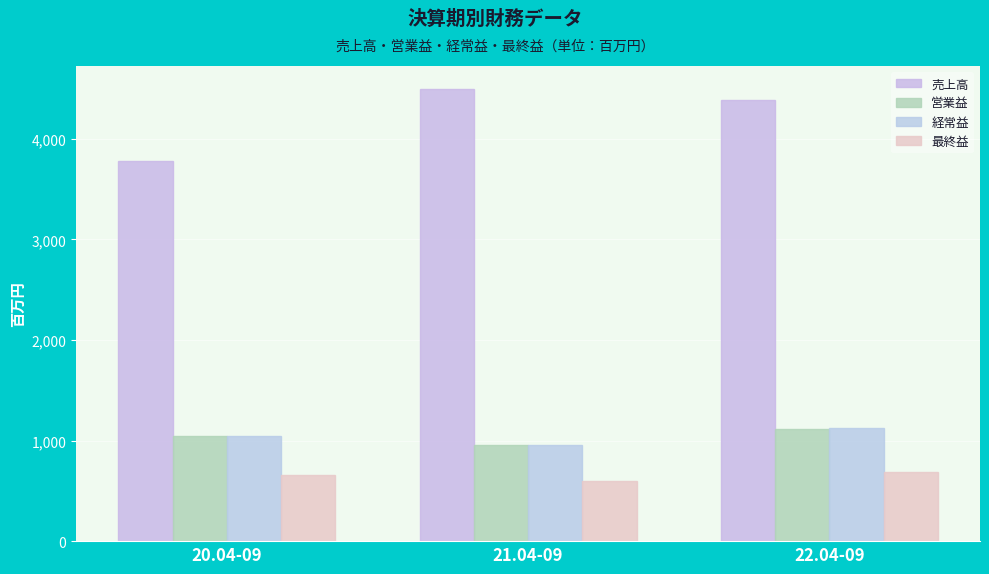

Reading right to left, extract all data points from this chart.

売上高: 4389	4499	3782
営業益: 1117	953	1043
経常益: 1122	957	1047
最終益: 690	593	659